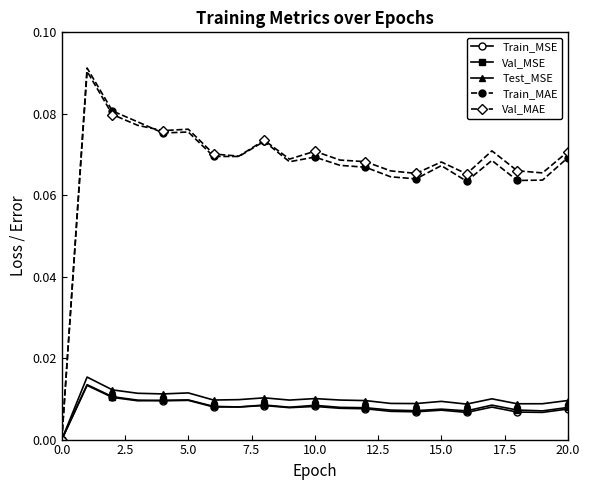

True or false: Val_MSE has more than 1 points higher than both neighbors.

True